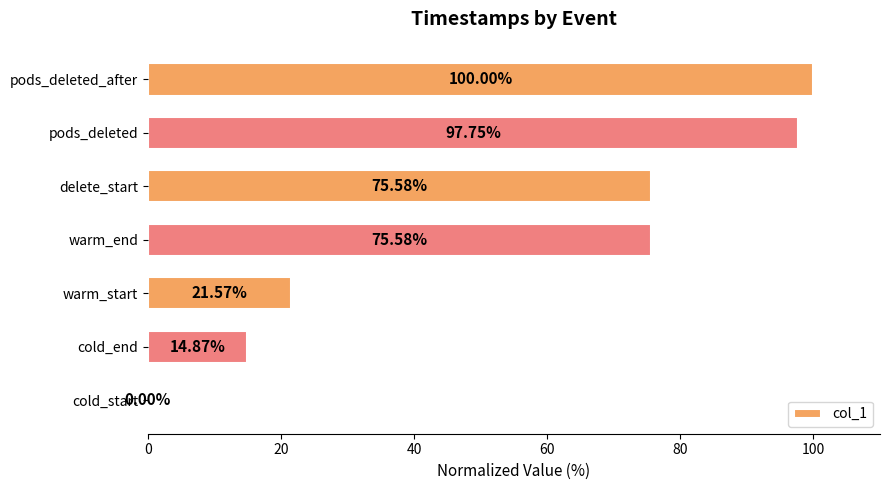

How many values are above zero?

6